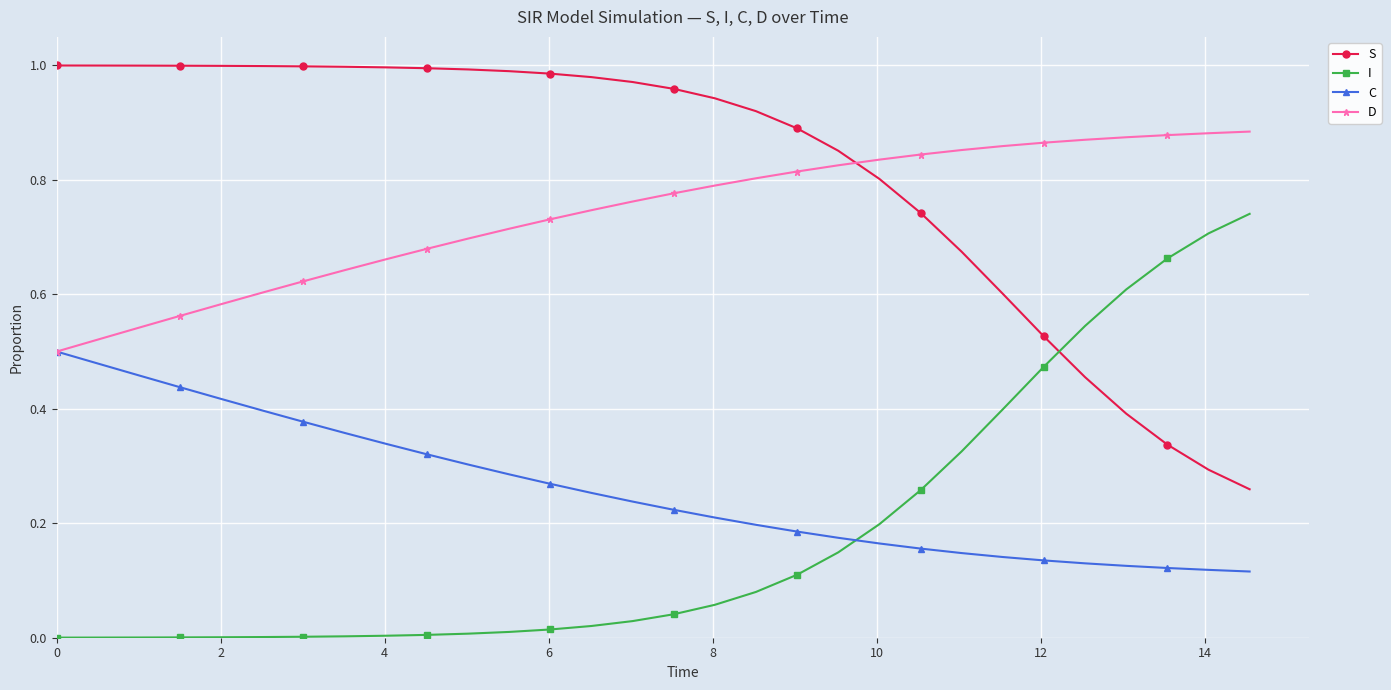

Which series has the largest total across all categories?

S